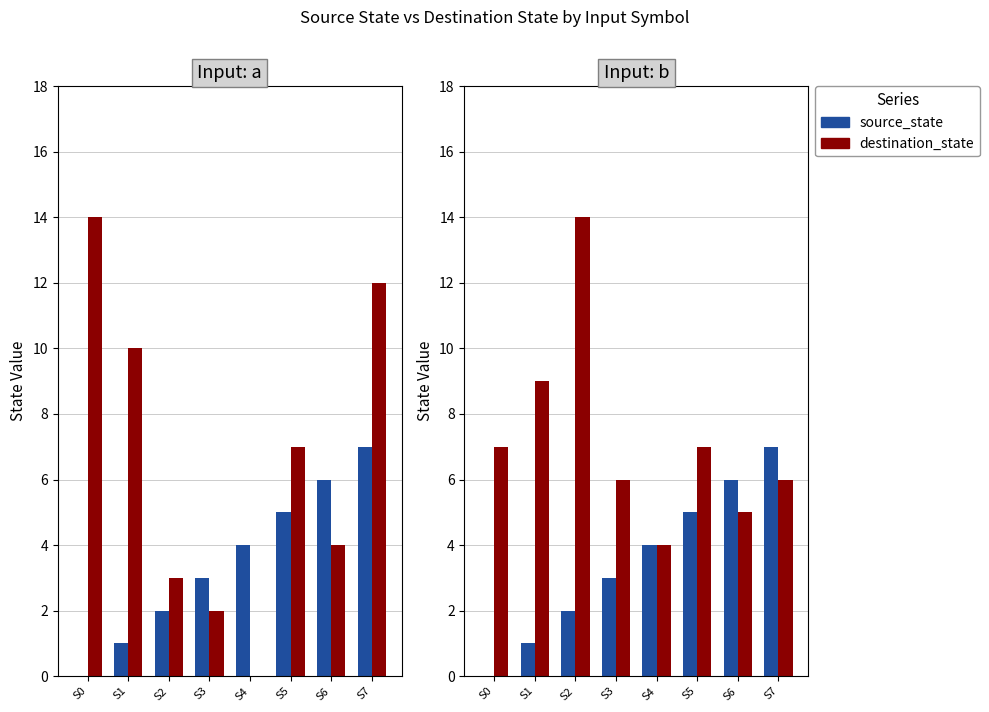

Reading right to left, extract all data points from this chart.

source_state: 7	6	5	4	3	2	1	0
destination_state: 6	5	7	4	6	14	9	7